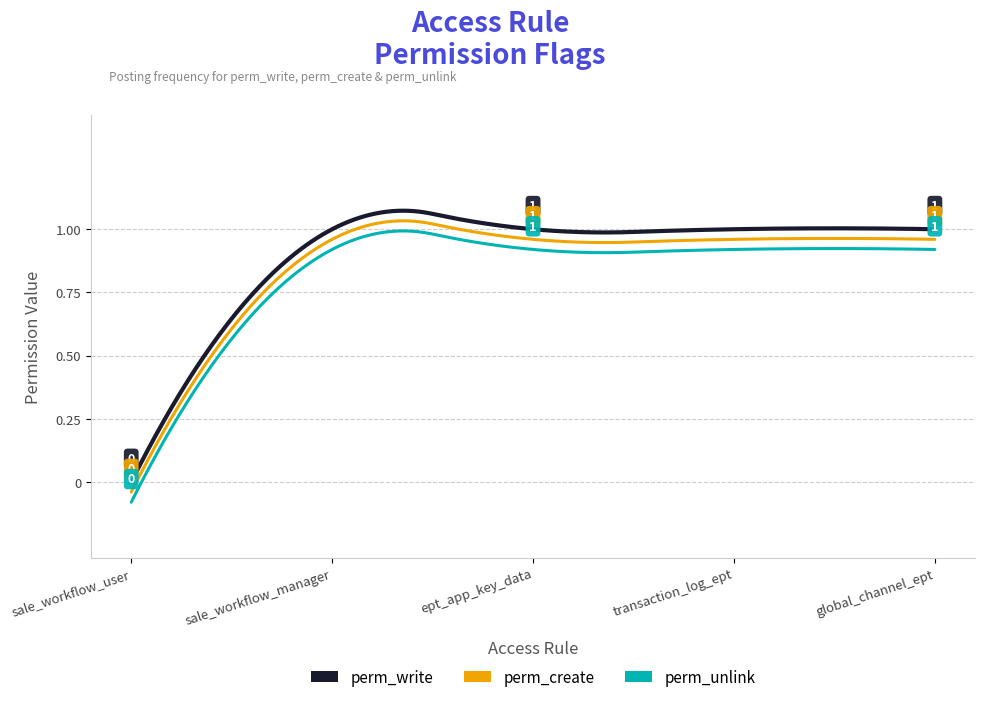

How many values in perm_create are above zero?

4